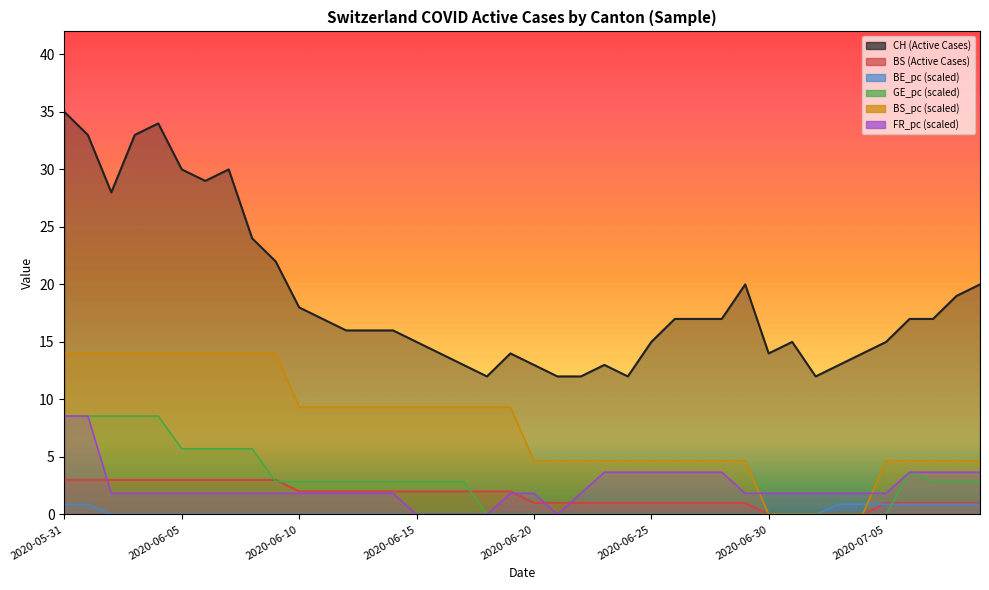

How many categories are shown in the chart?

40